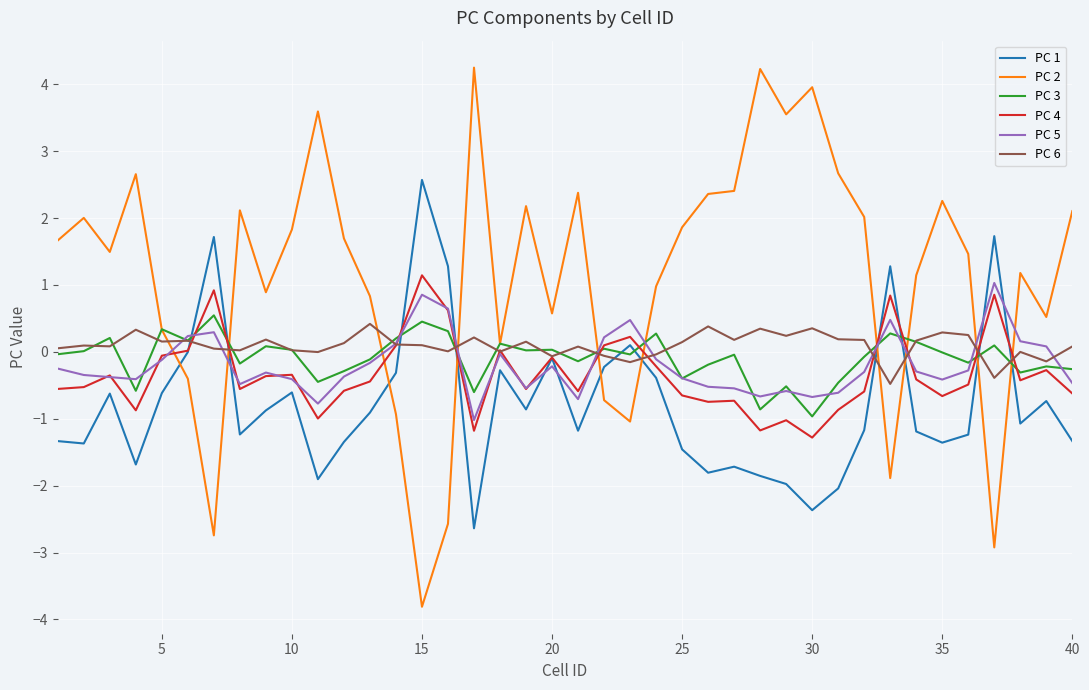

After their last crossing, which series has the higher values: PC 1 or PC 5?

PC 5